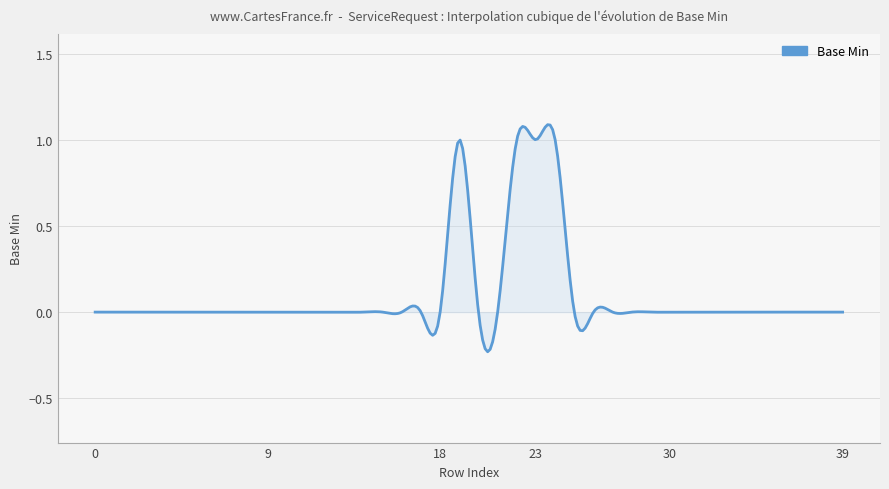

What is the difference between the maximum and minimum values?

1.3